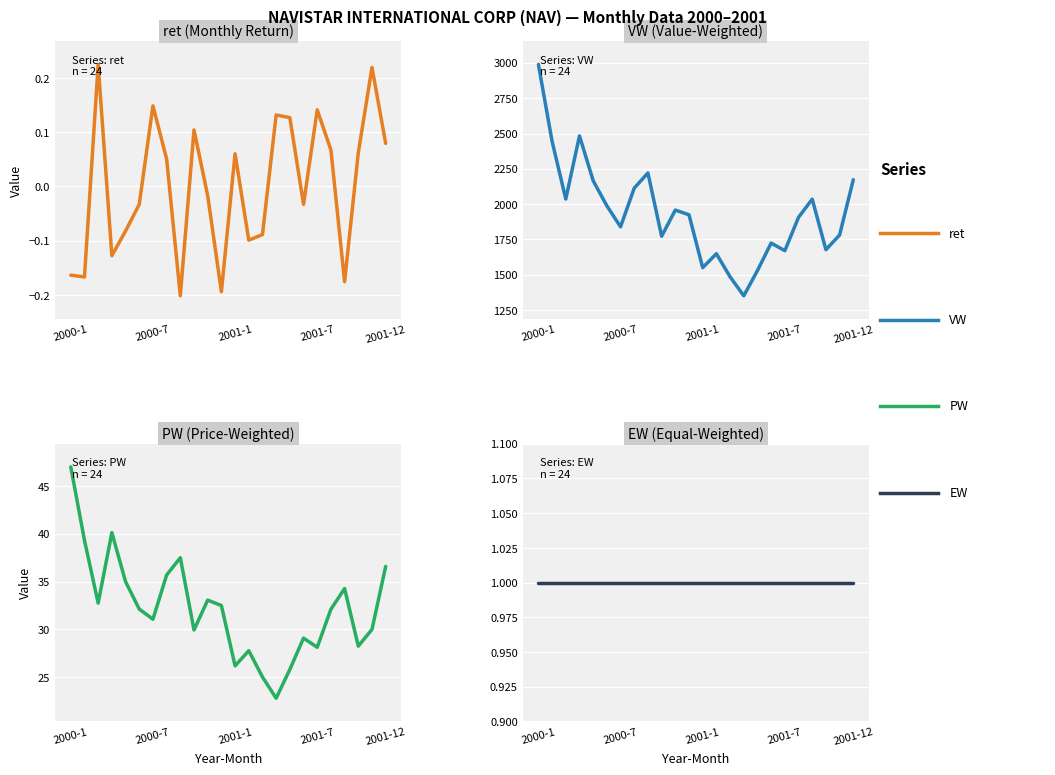

Is this an area chart (filled region under the line)?

No